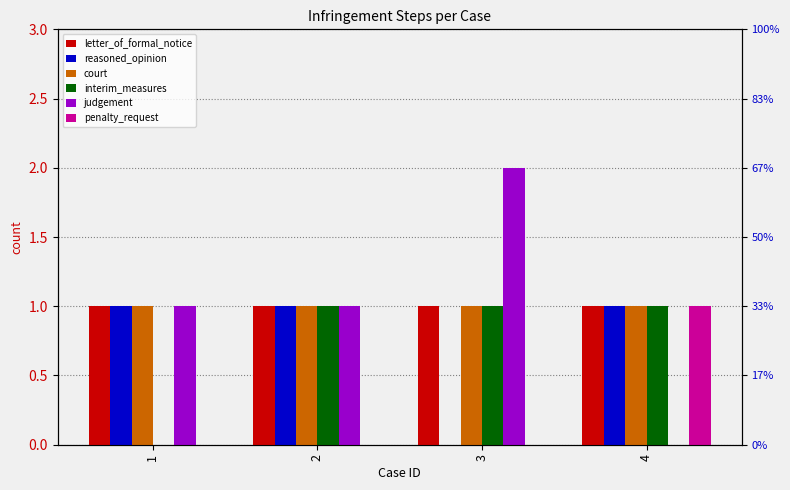

The value of court at 1 is 1. True or false?

True